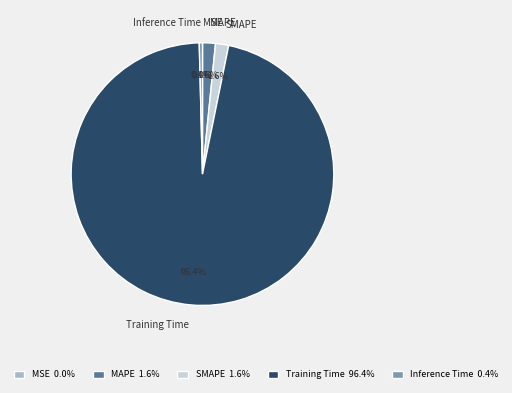

How much of the chart is everything except MAPE?

98.4%